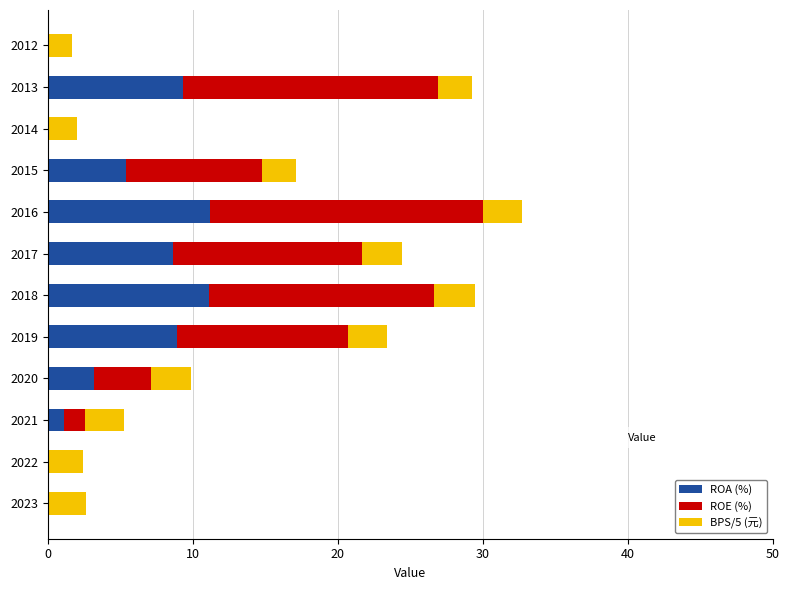

At which category is the sum across all series the highest?

2016